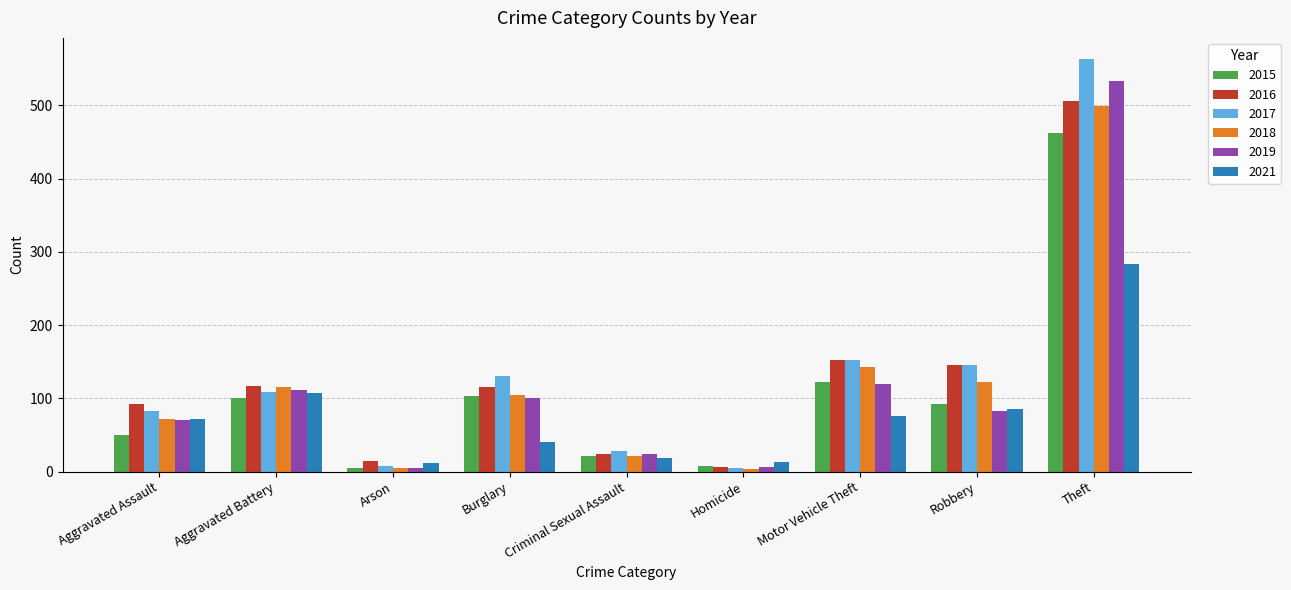

Which series has the largest range (max minus min)?

2017